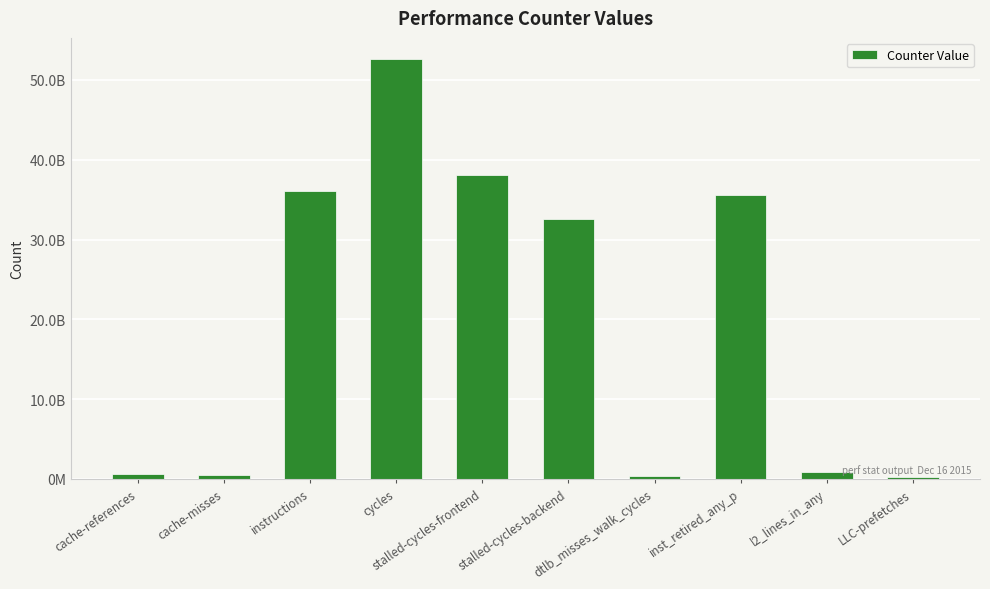

Are the bars horizontal?

No